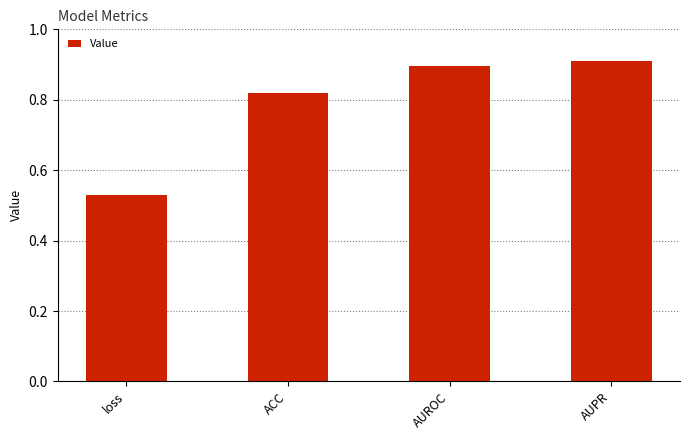

What position from the right is loss?

4